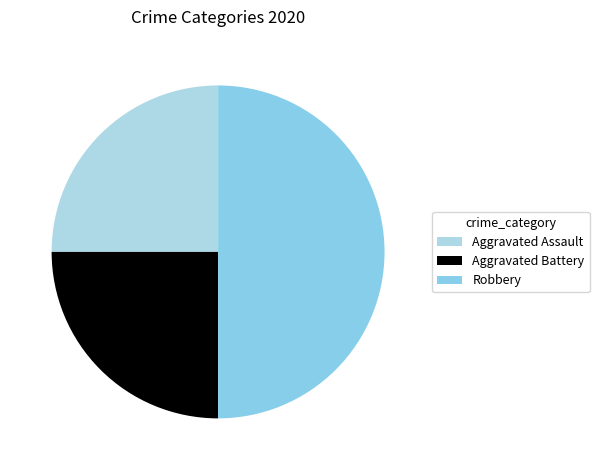

Approximately how many times larger is the value at Aggravated Battery compared to Robbery?

0.5